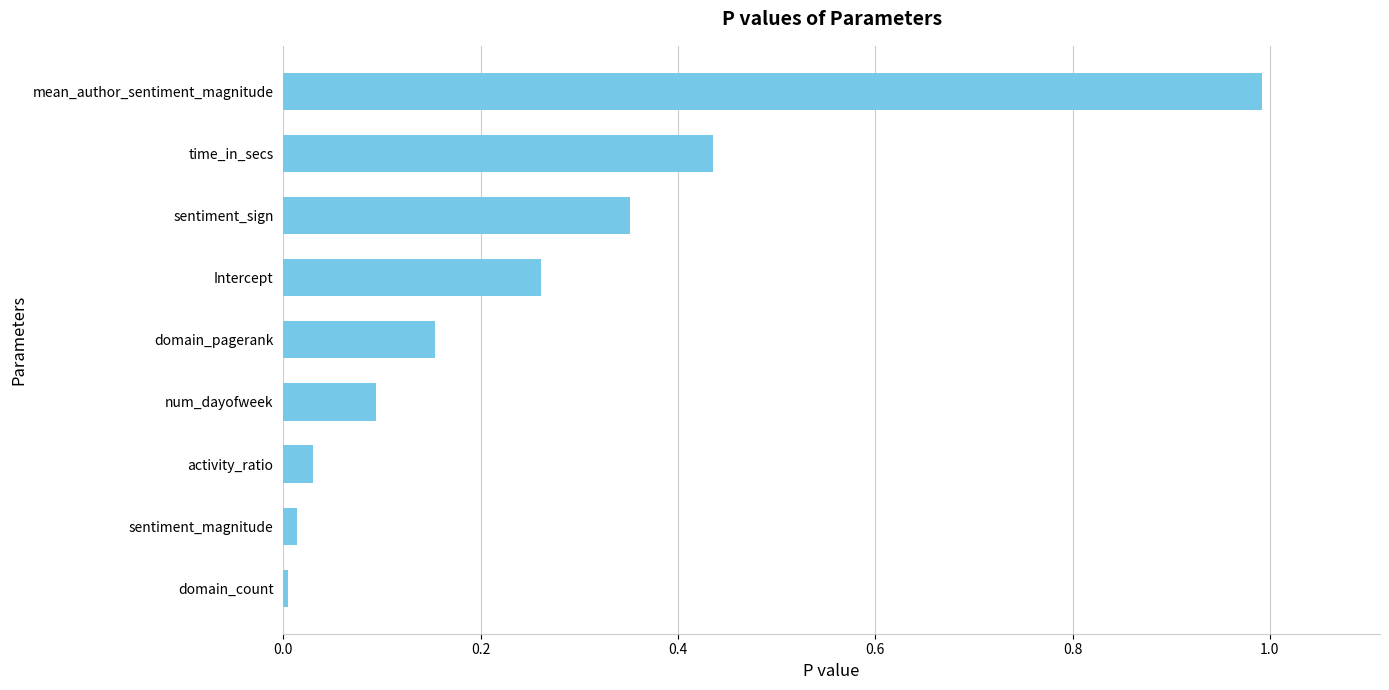

What is the sum of all values?

2.3